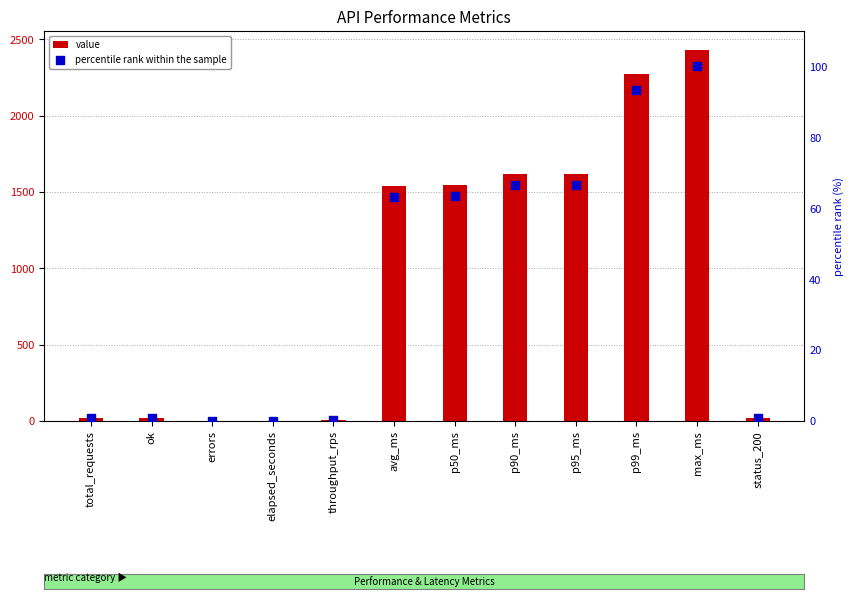

At how many categories does at least one series exceed 556?

6